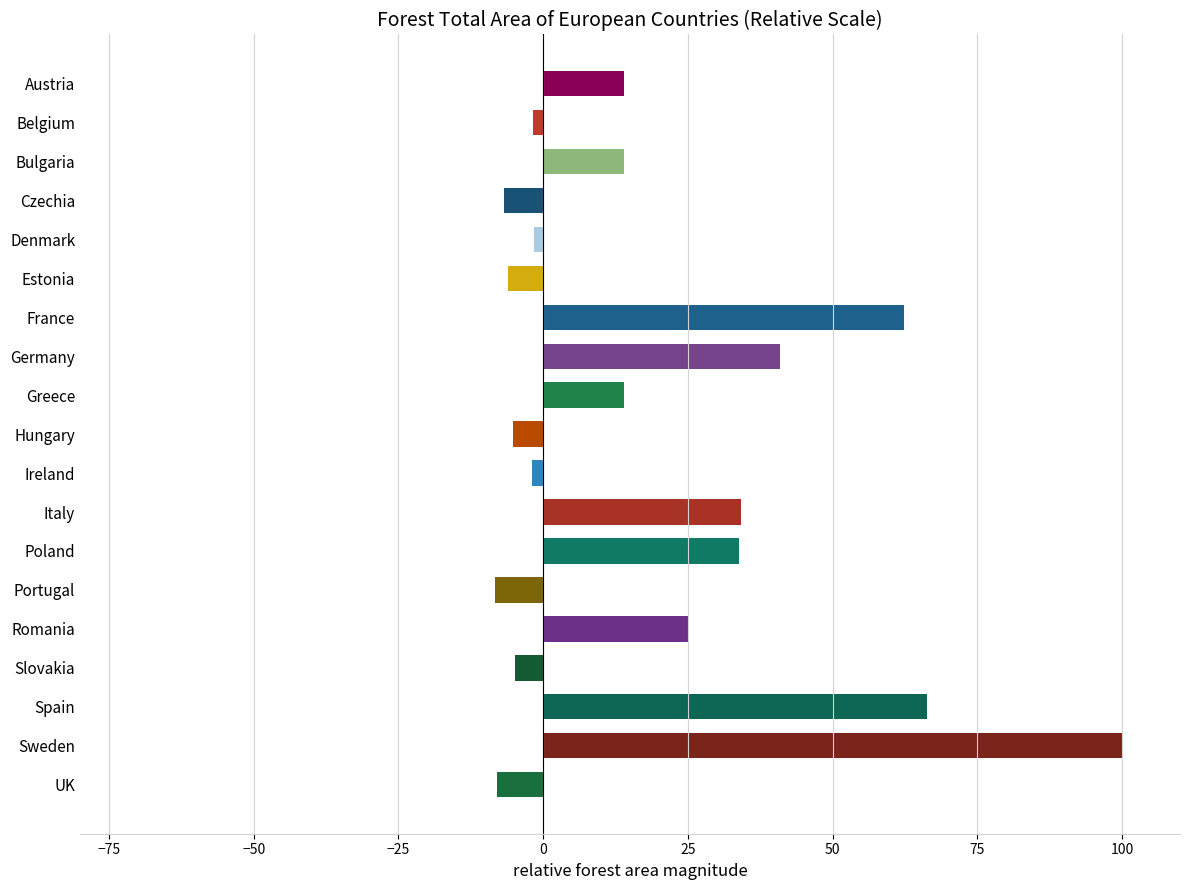

What is the maximum value shown in the chart?

100.0